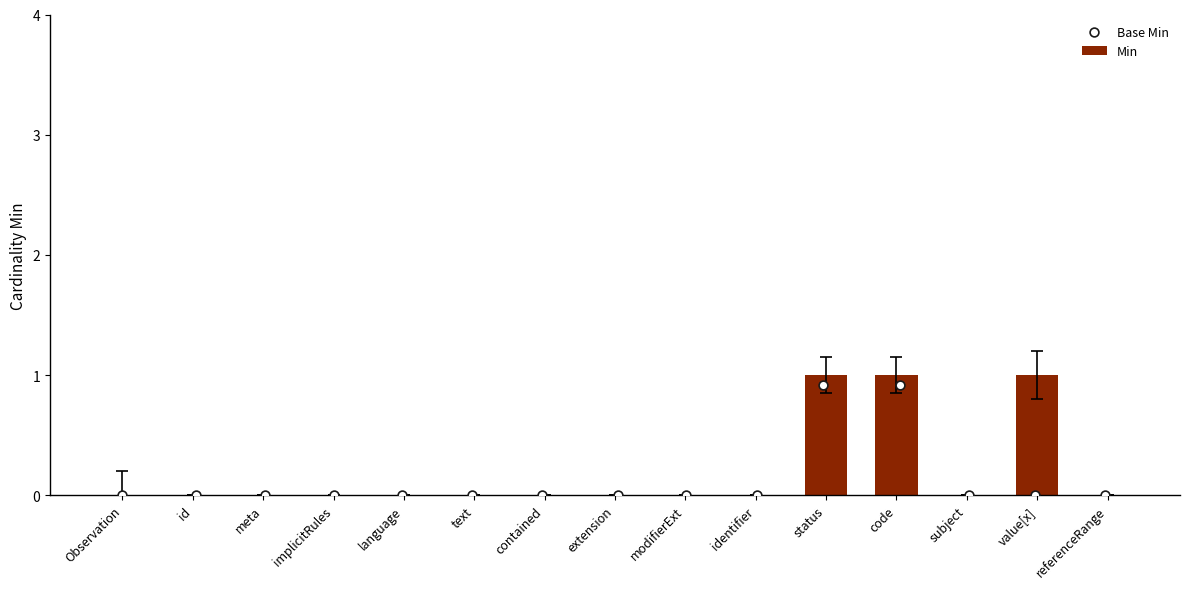

Which series contains the highest Y value?

Min